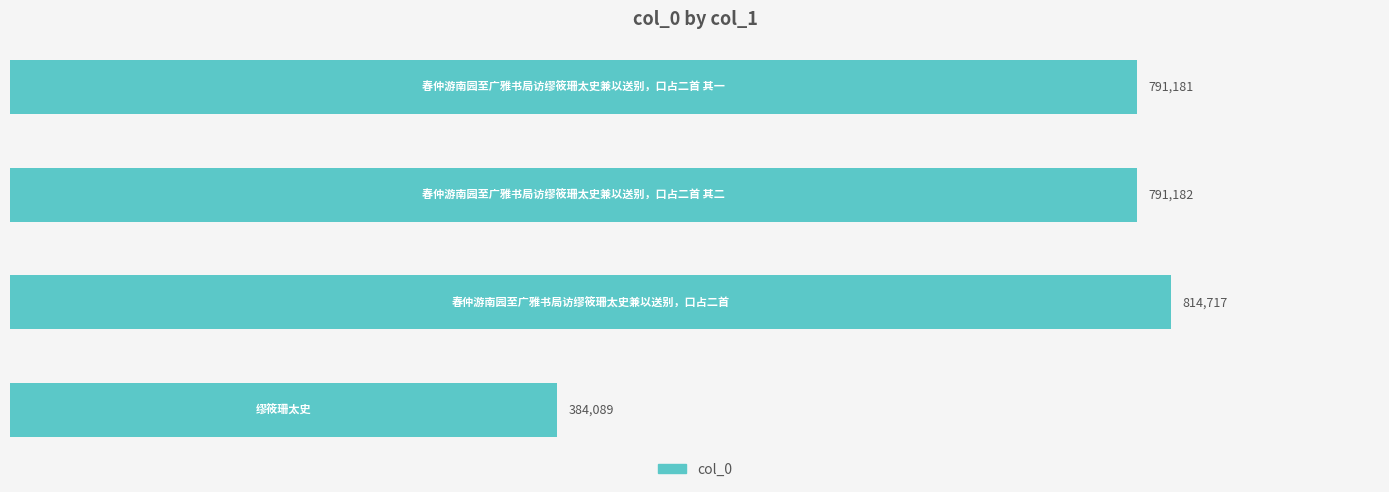

Are the bars horizontal?

Yes